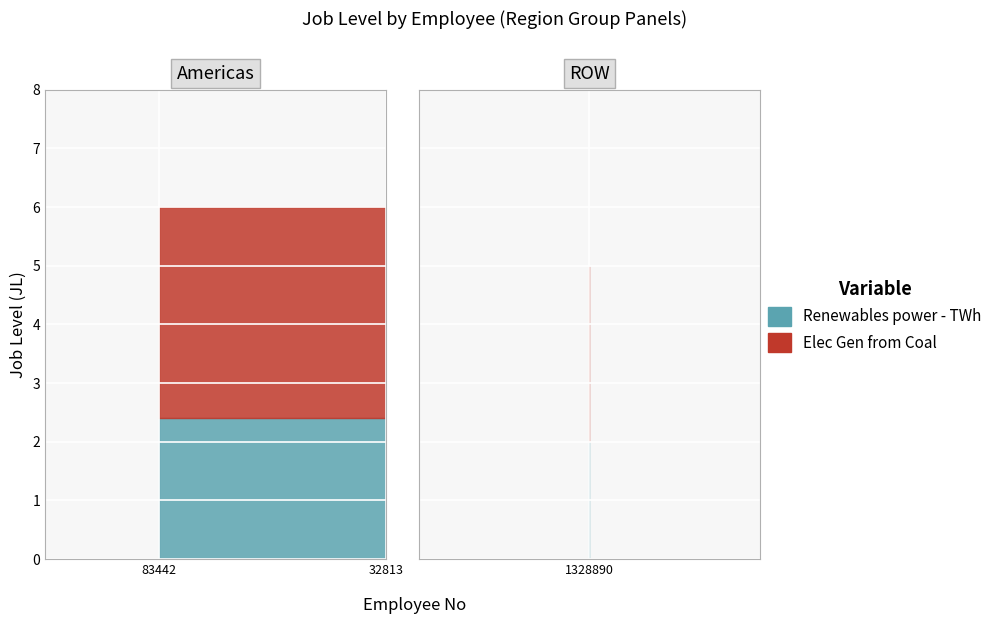

What is the change in value from 83442 to 1328890?

-1